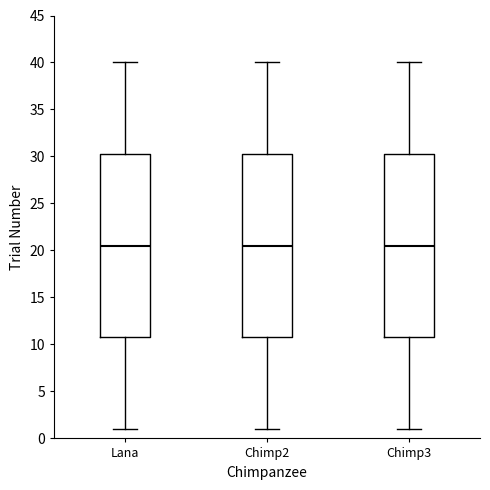

Reading left to right, transcribe this box plot: for each box, give where its median line is, the range the box spans, and where its two whiskers end, as read against the y-axis. The values are not printed on the chart, so give them approximately, as read against the axis.

Lana: median 20.5, box 11.0 to 30.5, whiskers 1.0 to 40.0
Chimp2: median 20.5, box 11.0 to 30.5, whiskers 1.0 to 40.0
Chimp3: median 20.5, box 11.0 to 30.5, whiskers 1.0 to 40.0